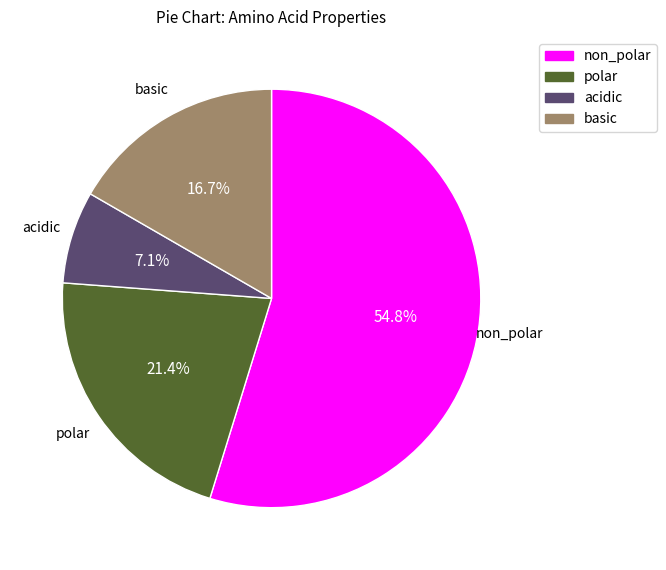

To the nearest percent, what is the average slice percentage?

25%